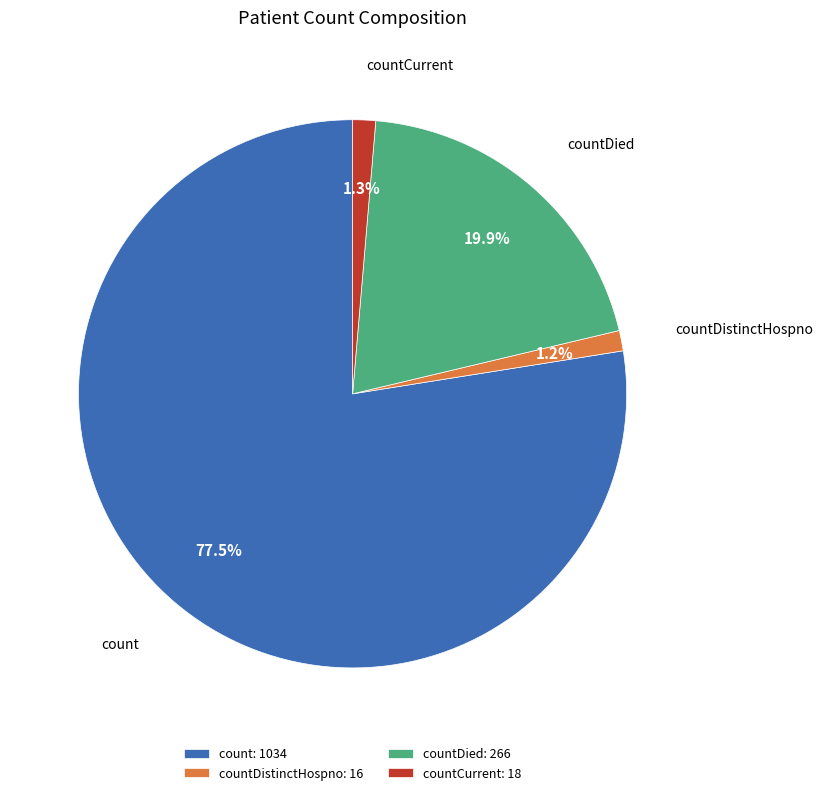

To the nearest percent, what is the average slice percentage?

25%